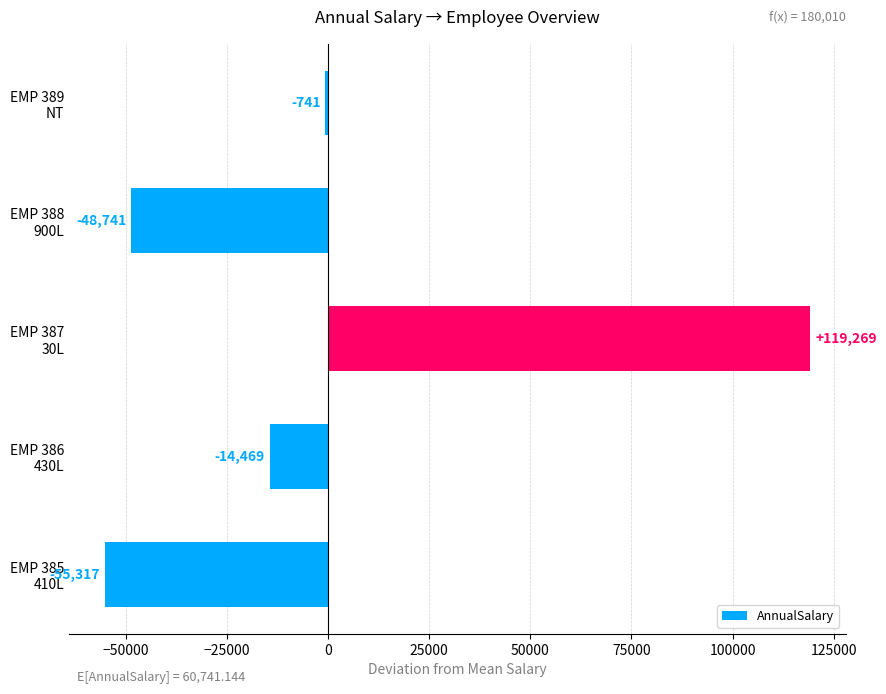

How many distinct data groups are displayed?

1